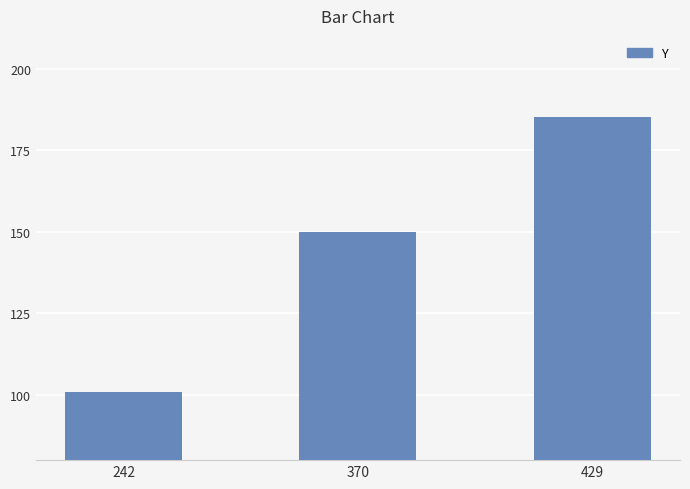

What is the sum of all values?

436